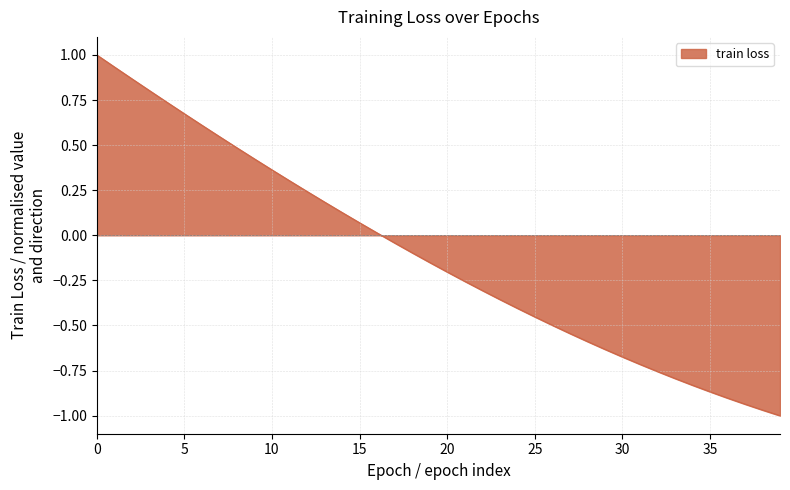

What is the difference between the maximum and minimum values?

2.0